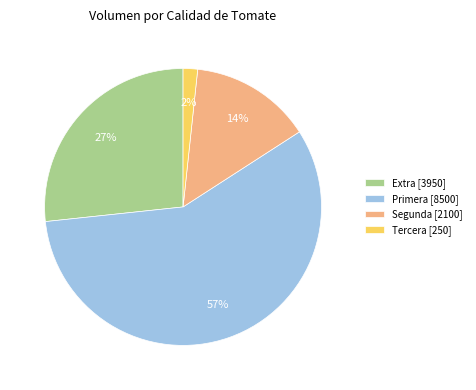

To the nearest percent, what is the average slice percentage?

25%